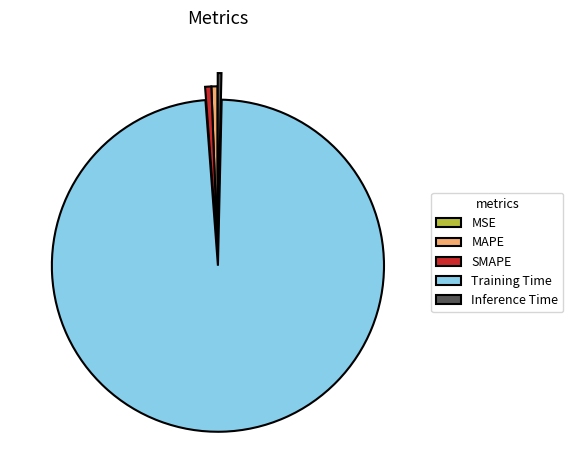

The SMAPE slice represents 11% of the pie. True or false?

False